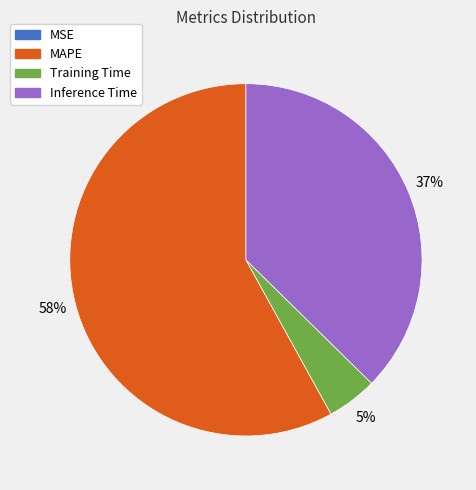

True or false: Inference Time accounts for 28% of the total.

False